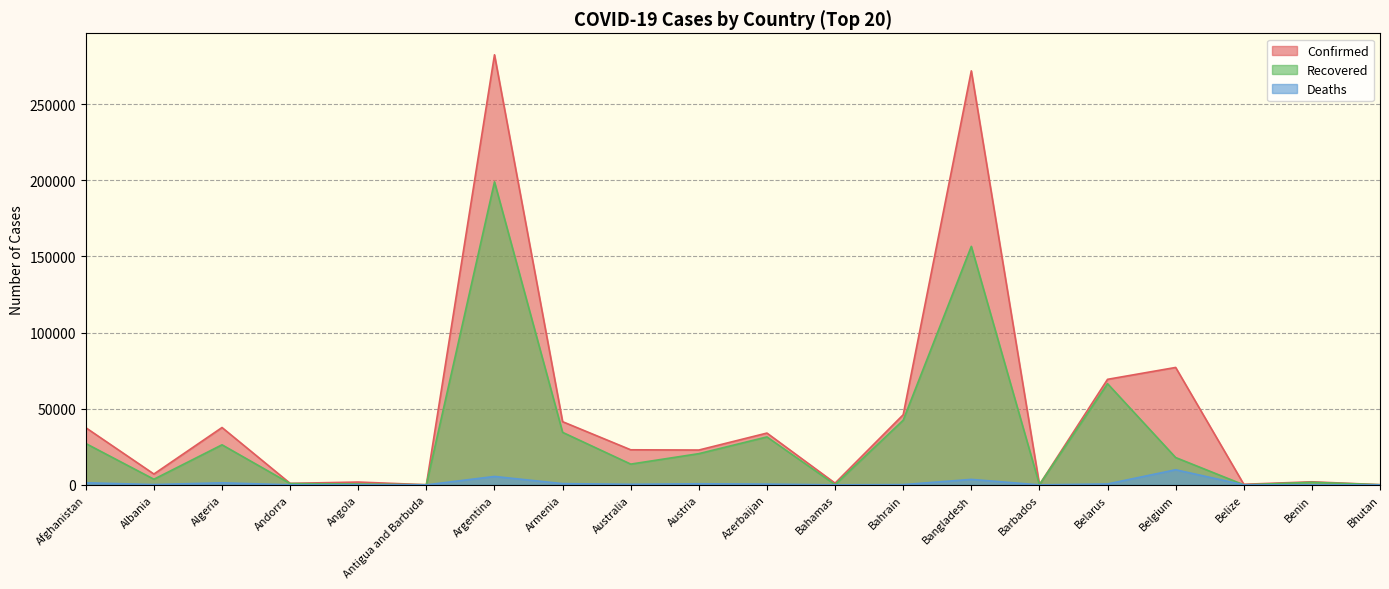

What is the value of the Confirmed point at the 2nd from the left?

7117